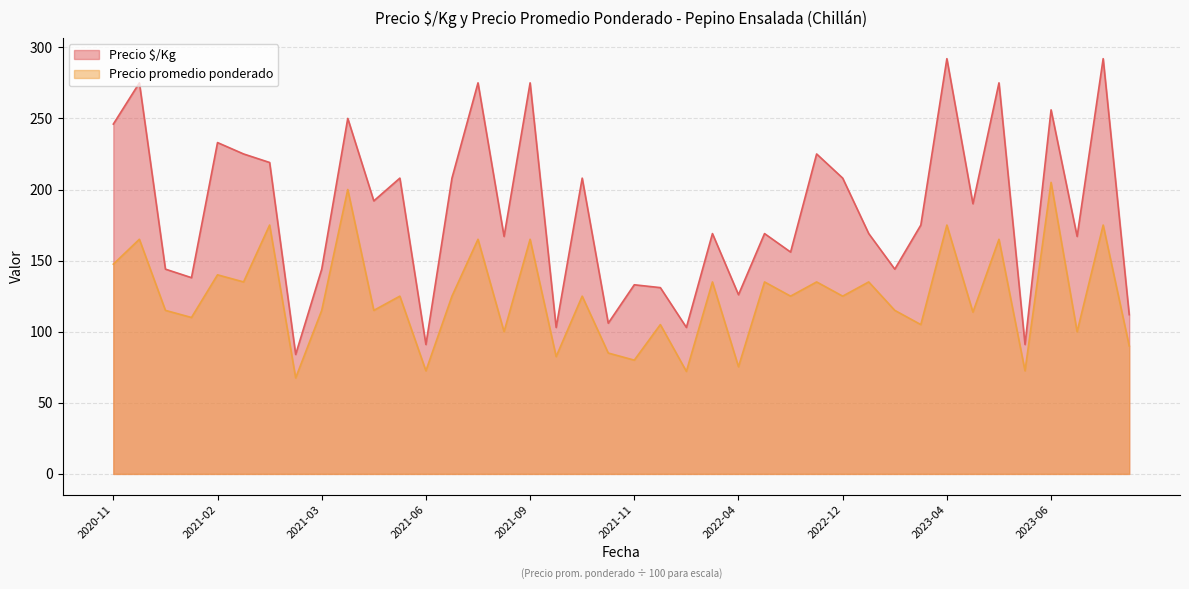

Which series has the largest total across all categories?

Precio $/Kg